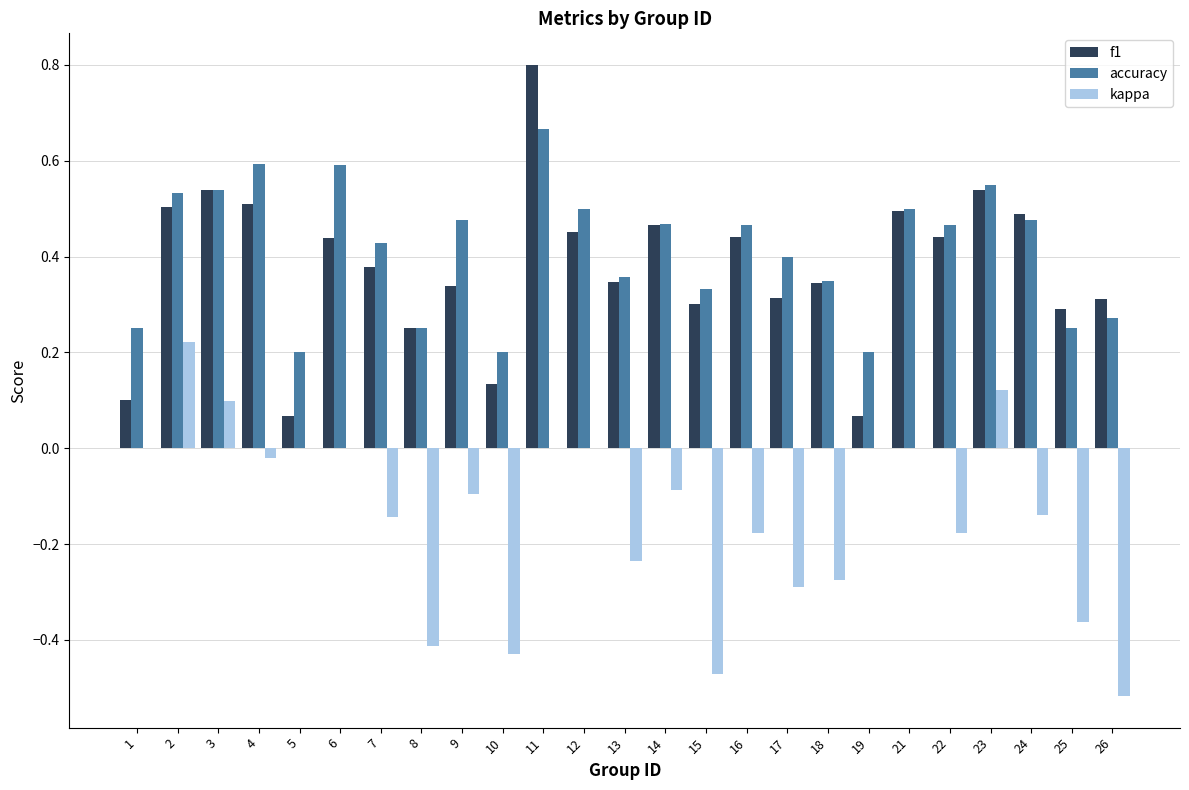

What are all the series names shown in the legend?

f1, accuracy, kappa